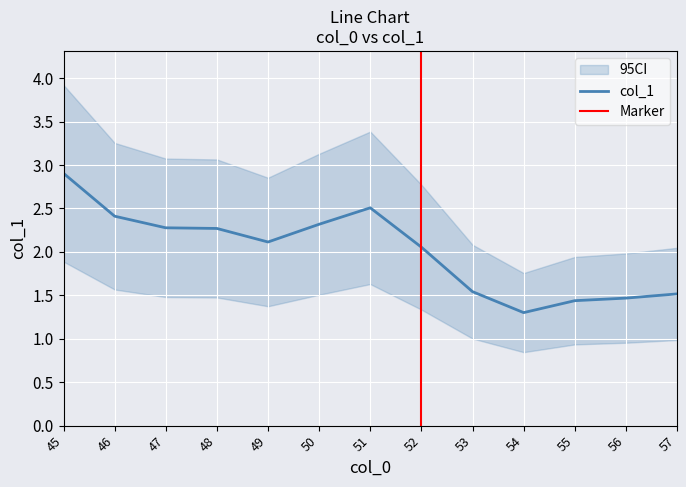

Approximately how many times larger is the value at 52 compared to 56?

1.4